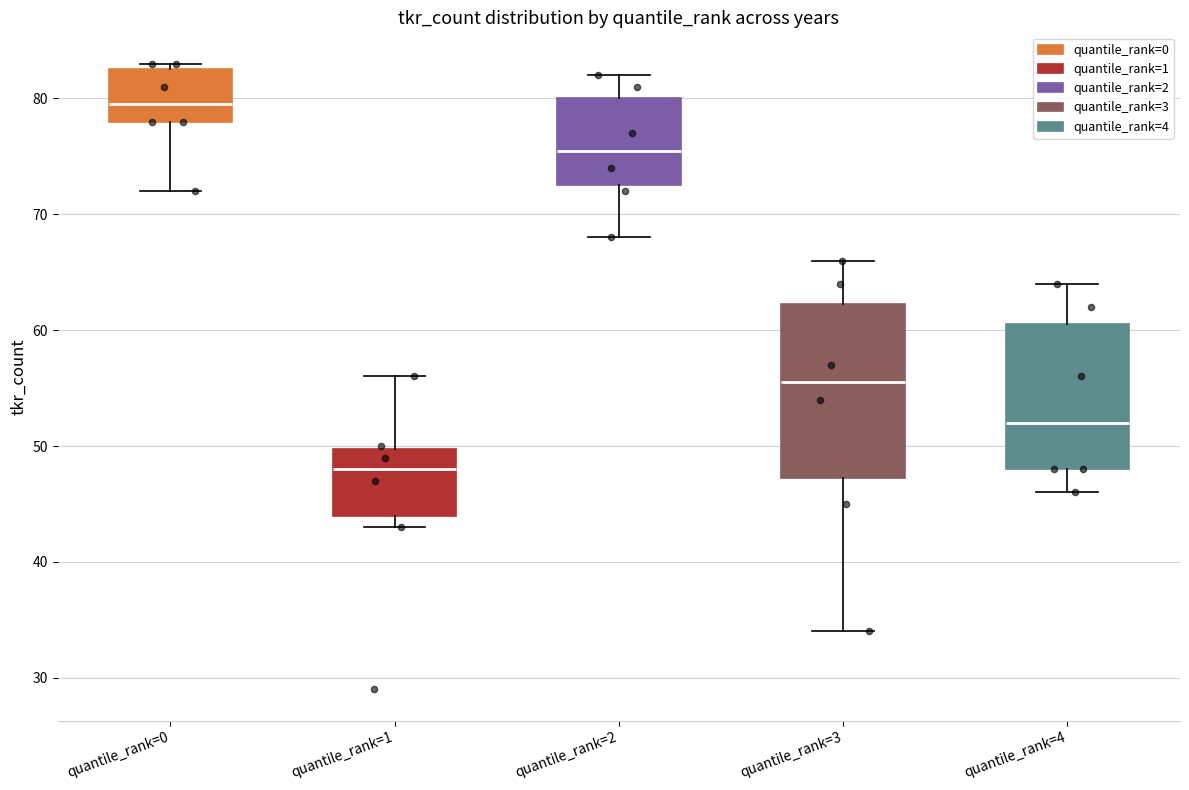

Which box's median line is the highest?

quantile_rank=0